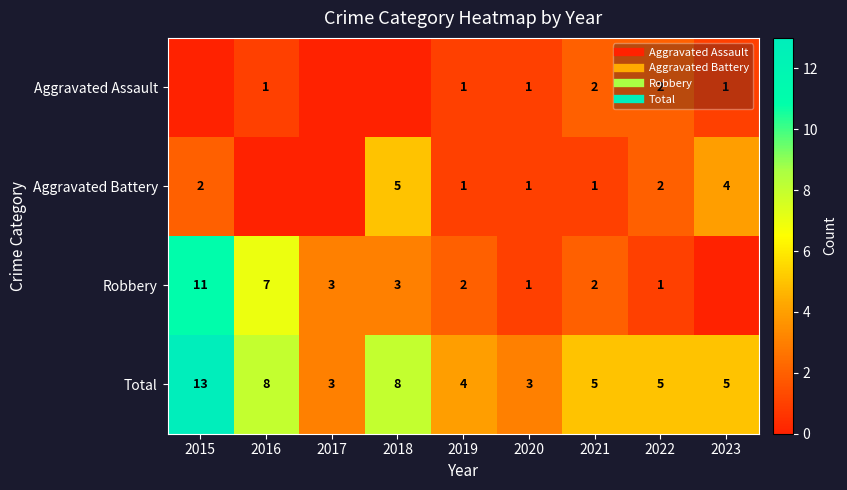

How many values in the Total series are below 5?

3